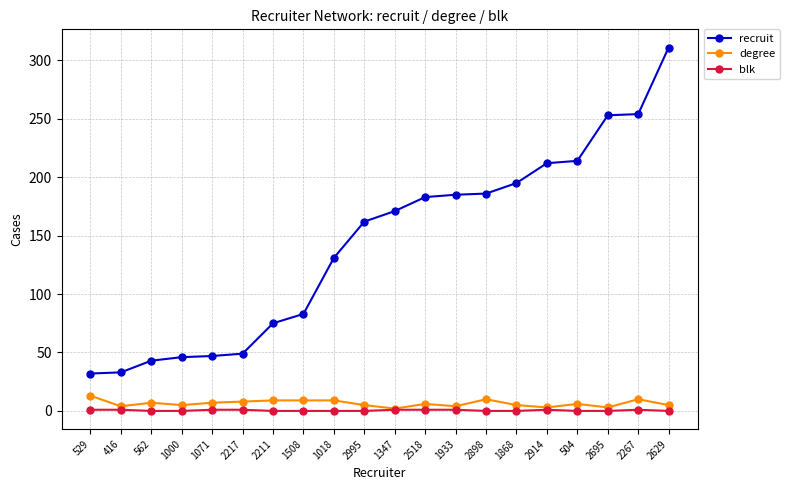

What is the label of the 18th point from the right?

562